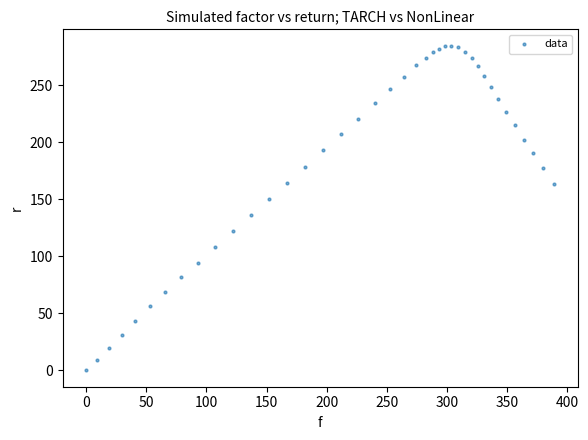

What is the range of X values (max minus min)?

389.2